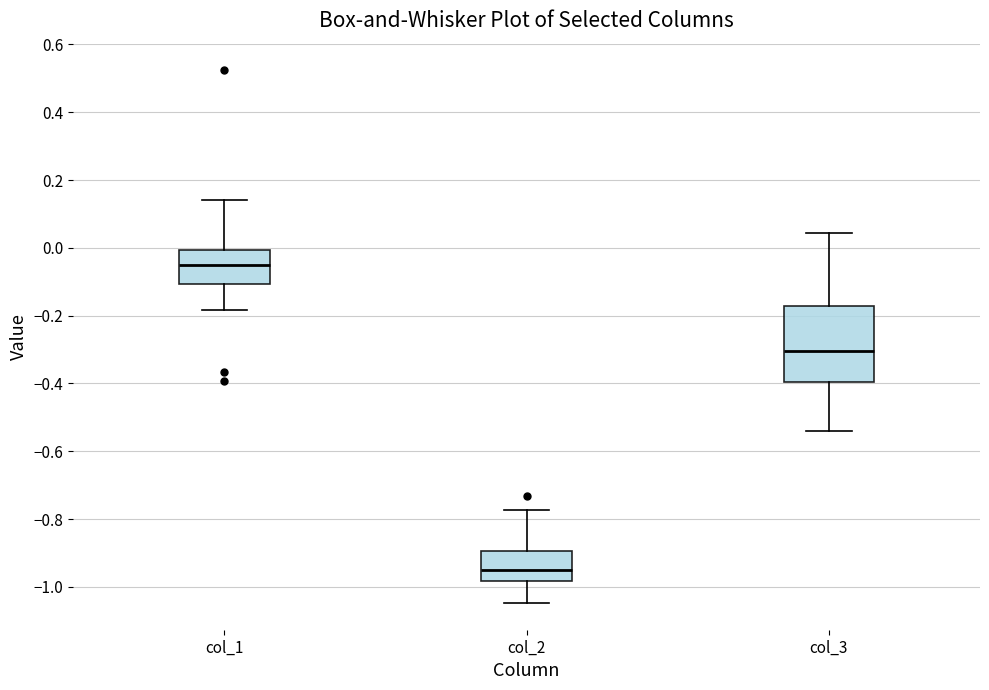

Which box has the highest median line?

col_1